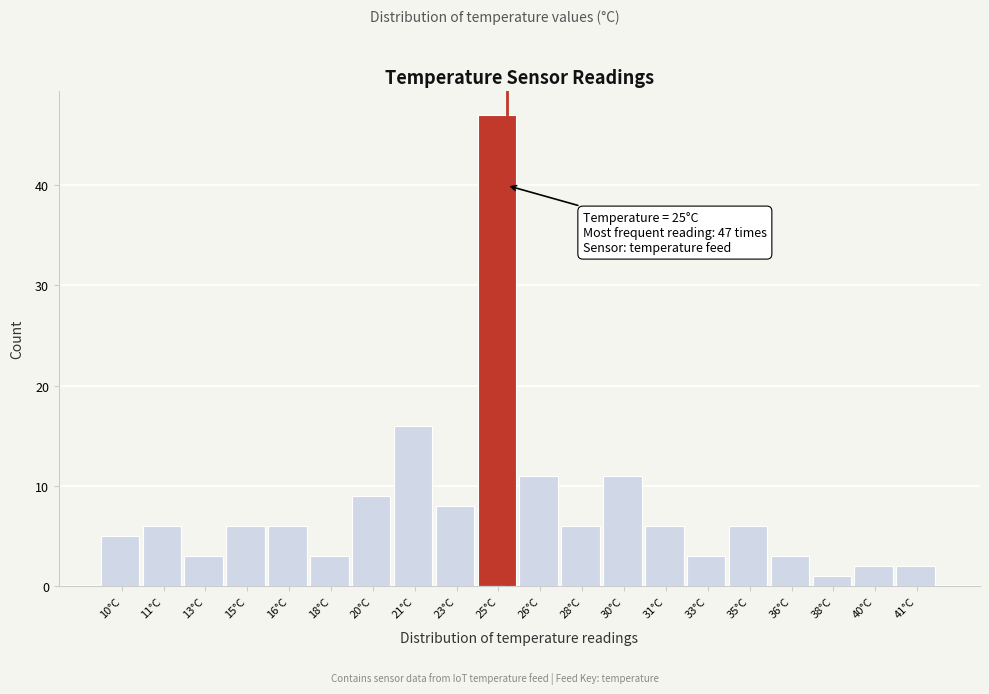

Reading left to right, extract all data points from this chart.

10°C=5	11°C=6	13°C=3	15°C=6	16°C=6	18°C=3	20°C=9	21°C=16	23°C=8	25°C=47	26°C=11	28°C=6	30°C=11	31°C=6	33°C=3	35°C=6	36°C=3	38°C=1	40°C=2	41°C=2